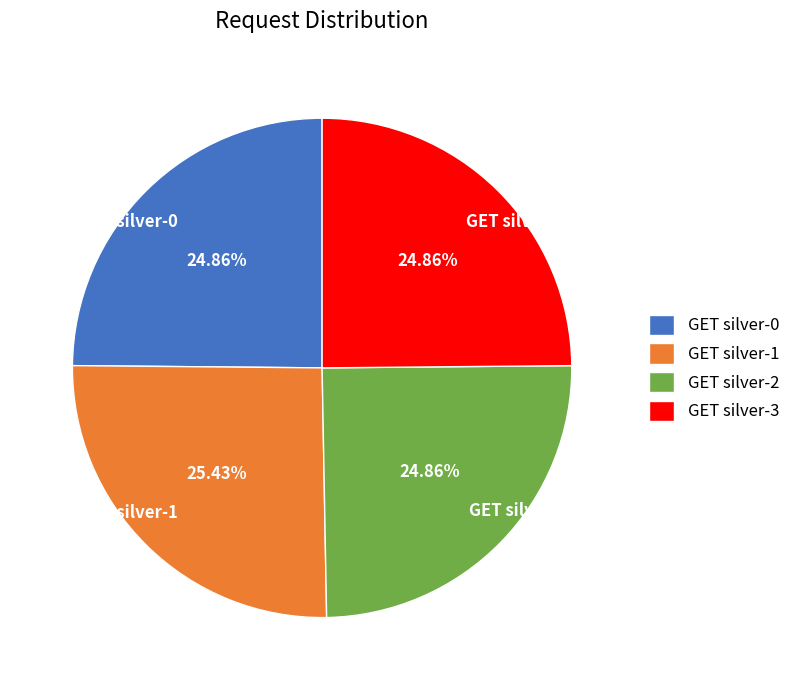

How many segments does this pie chart have?

4